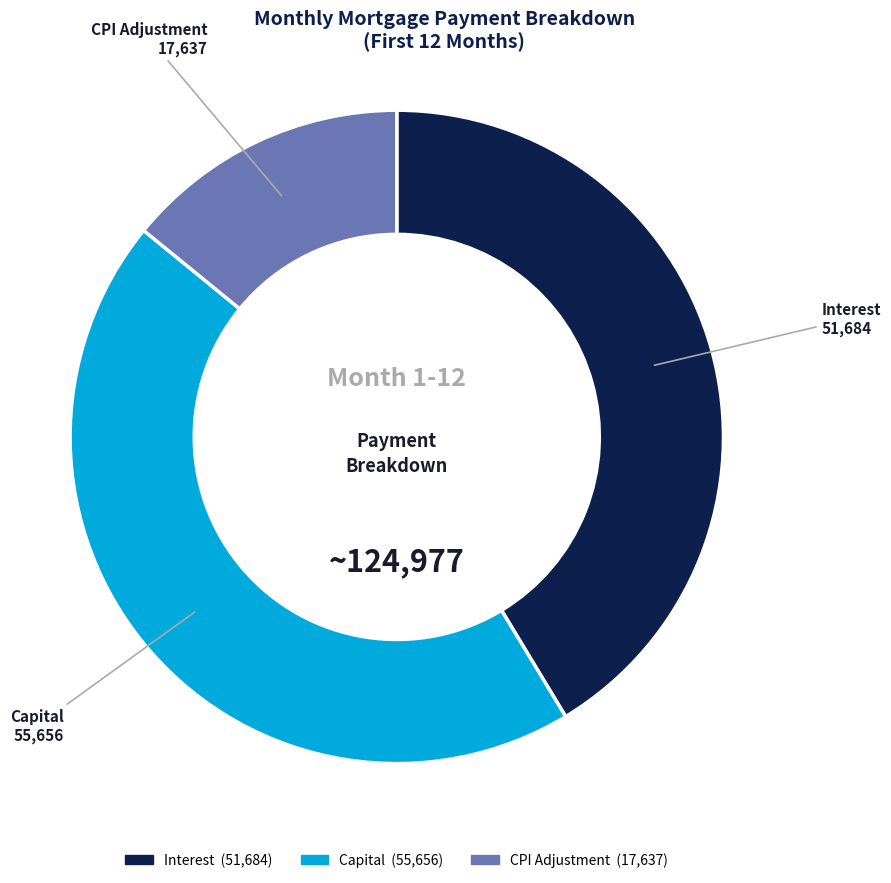

Does any single category account for the majority?

No